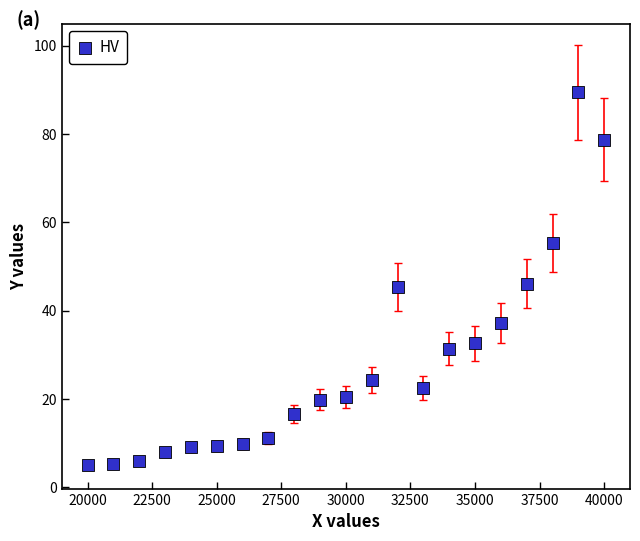

What is the range of X values (max minus min)?

20000.0